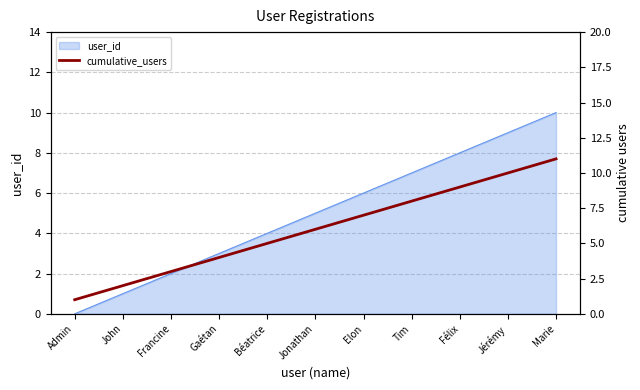

Reading right to left, extract all data points from this chart.

11	10	9	8	7	6	5	4	3	2	1